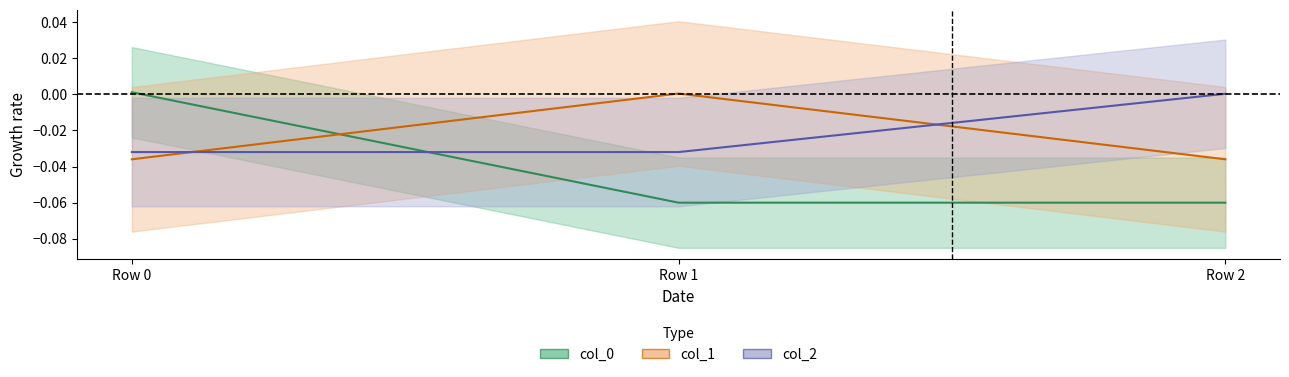

Which series has the largest range (max minus min)?

col_0